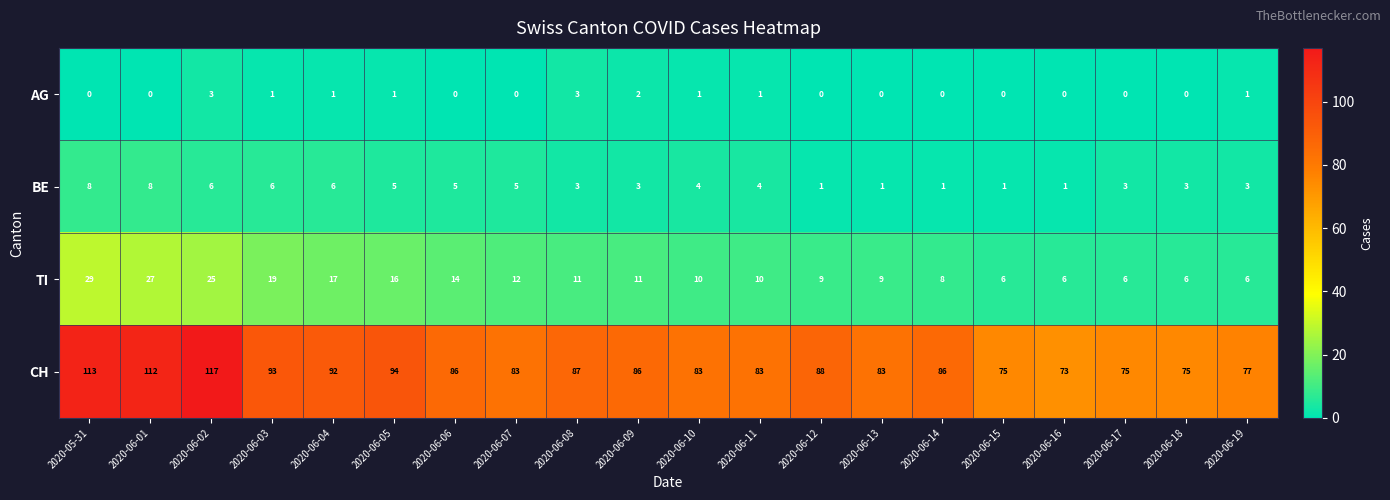

What is the difference between the highest and lowest values at 2020-06-08?

84